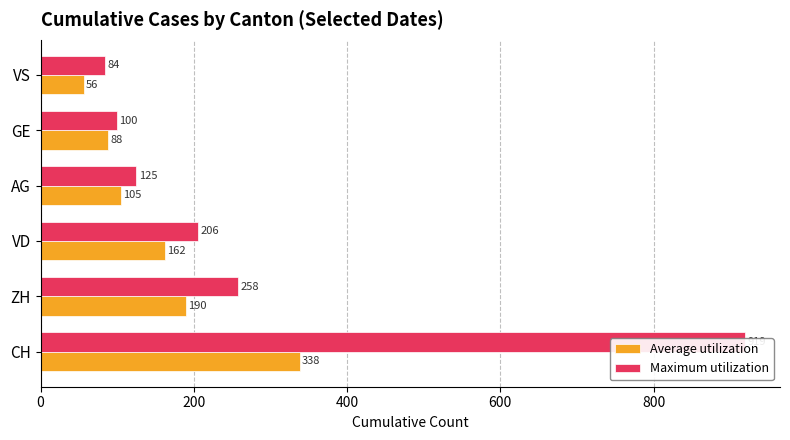

Rank the series at AG from lowest to highest value.

Average utilization, Maximum utilization